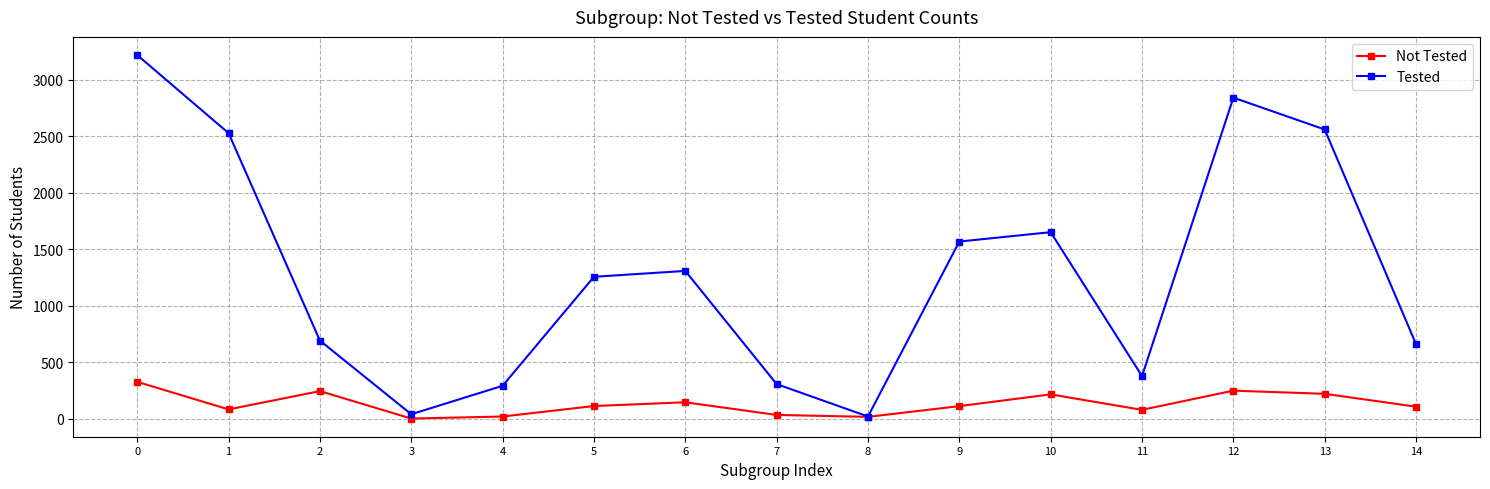

What is the sum of the Tested values at 4 and 5?

1547